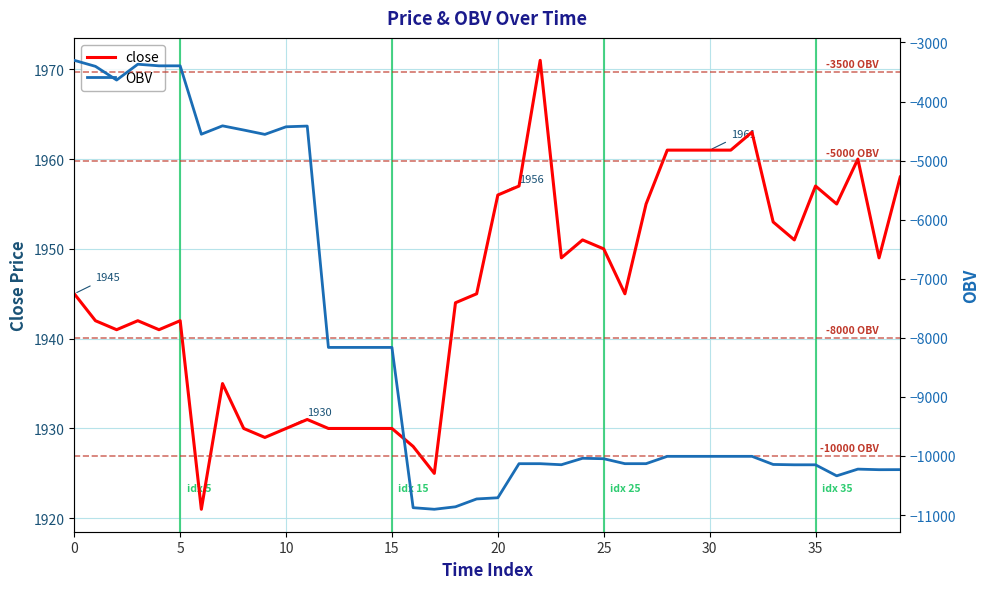

What is the label of the 30th point from the left?

29